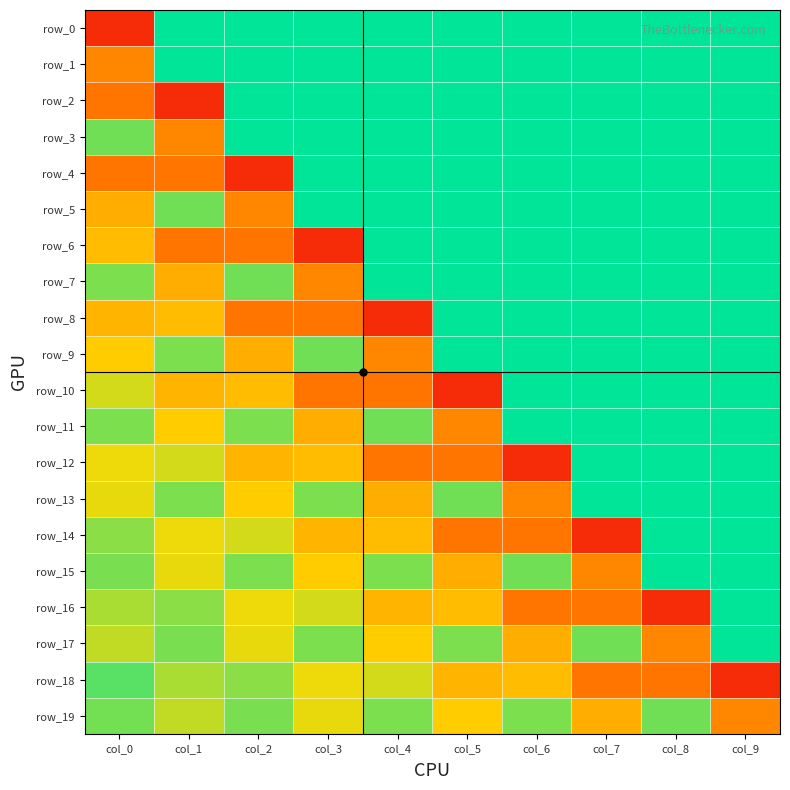

What is the average value of the row_1 series?

0.1